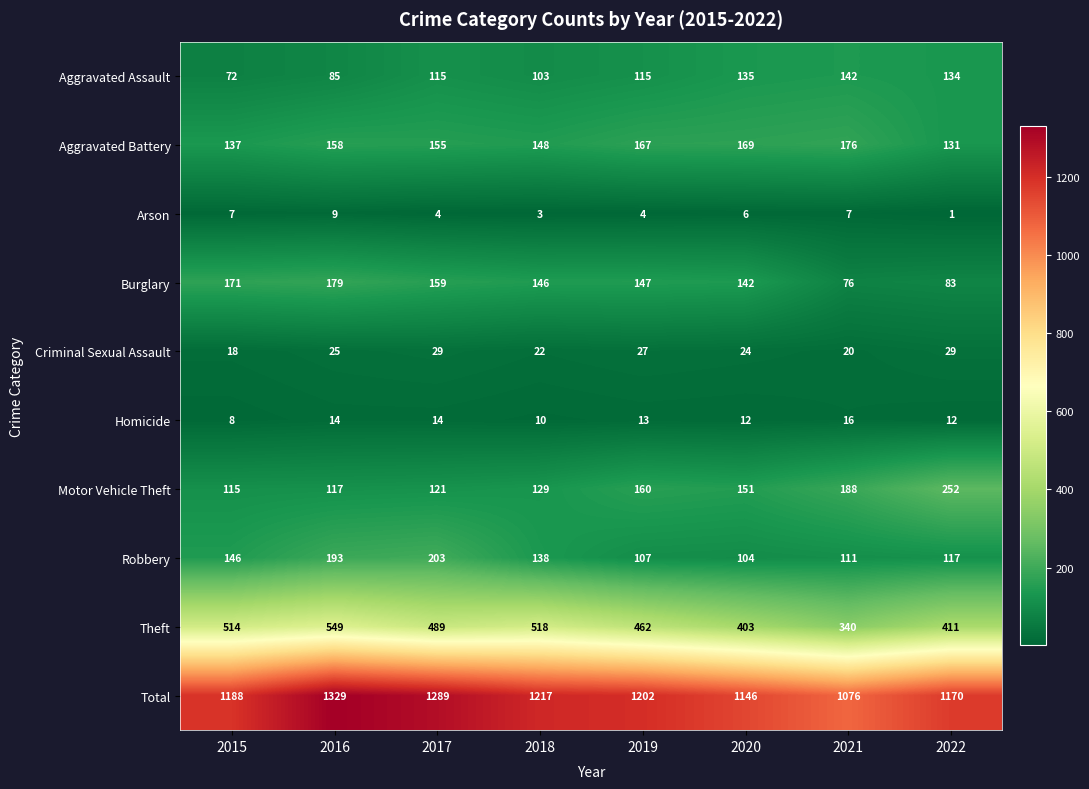

How many distinct data groups are displayed?

10